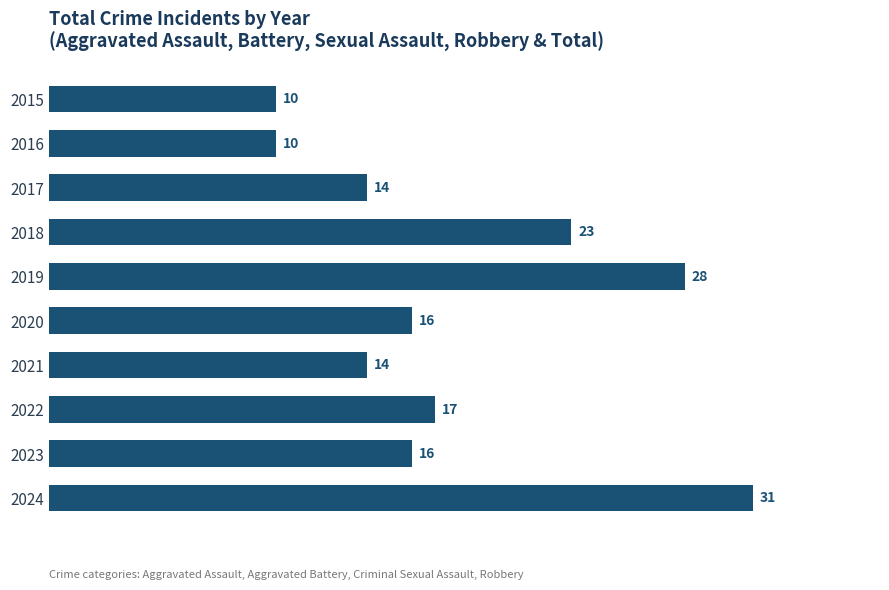

What is the value of the 6th bar from the top?

16